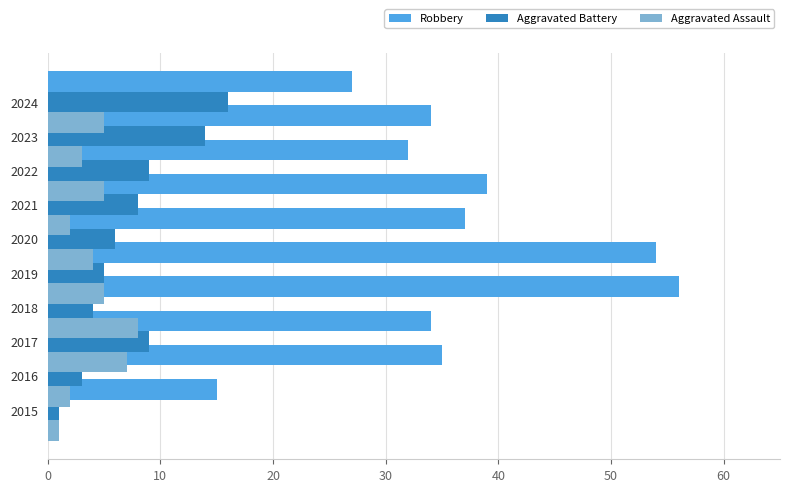

What position from the left is 40?

5